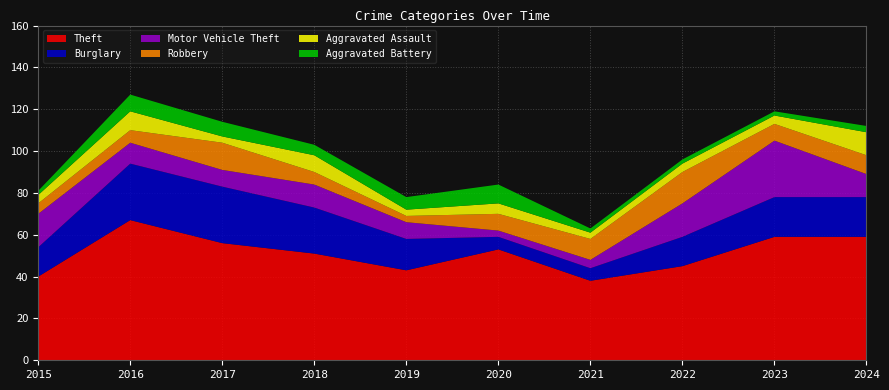

Reading right to left, list all the values displayed in this chart.

Theft: 59	59	45	38	53	43	51	56	67	40
Burglary: 19	19	14	6	6	15	22	27	27	14
Motor Vehicle Theft: 11	27	16	4	3	8	11	8	10	16
Robbery: 9	8	15	10	8	3	6	13	6	5
Aggravated Assault: 11	4	4	3	5	3	8	3	9	4
Aggravated Battery: 3	2	2	2	9	6	5	7	8	2